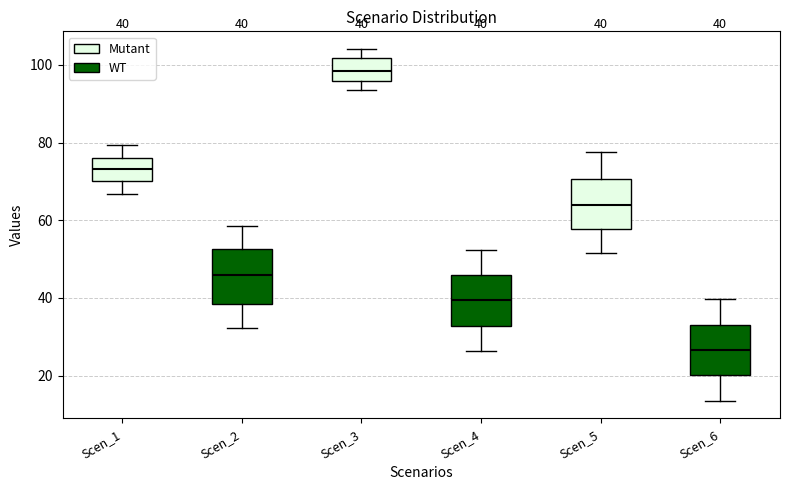

Which box has the lowest median line?

Scen_6